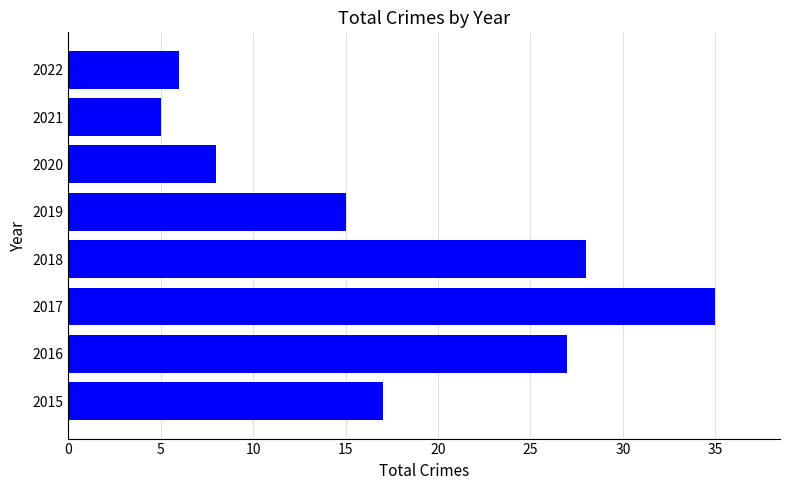

Are the bars grouped side by side (vs. stacked)?

No